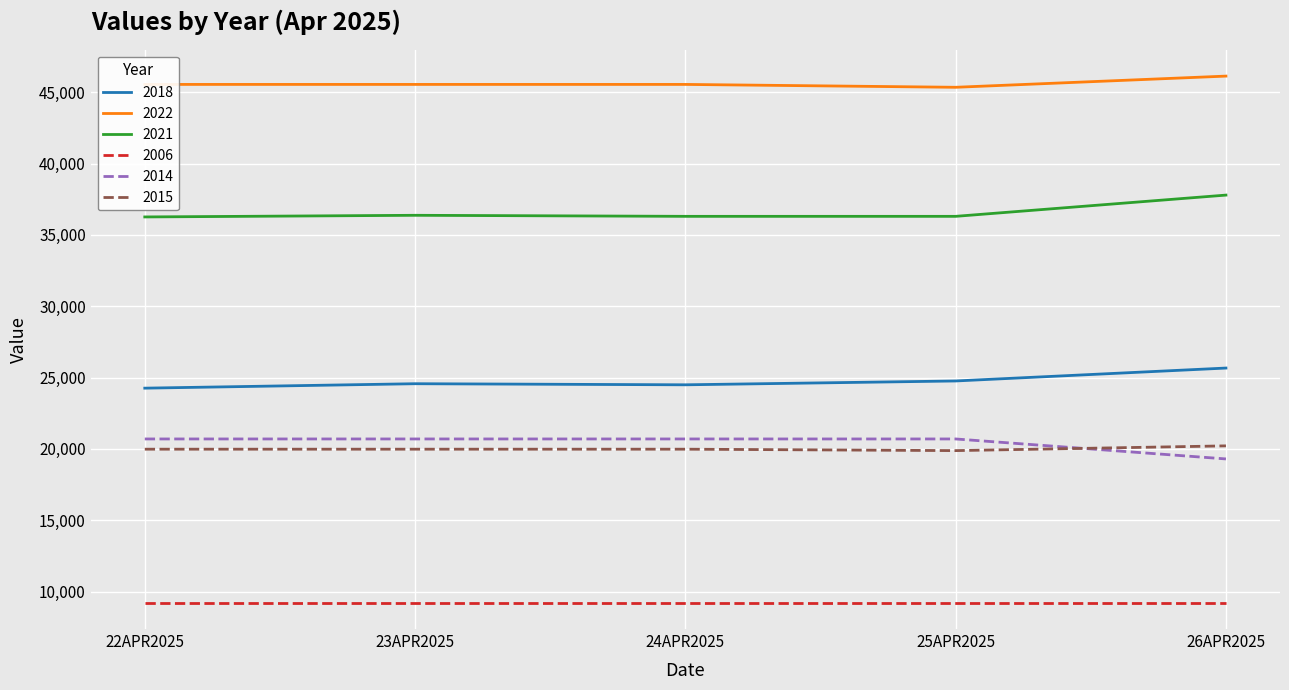

True or false: 2021 and 2006 intersect in this chart.

False